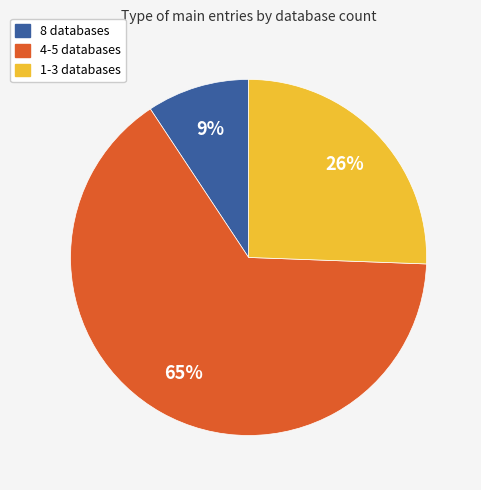

Is it true that 4-5 databases is 65% of the pie?

True